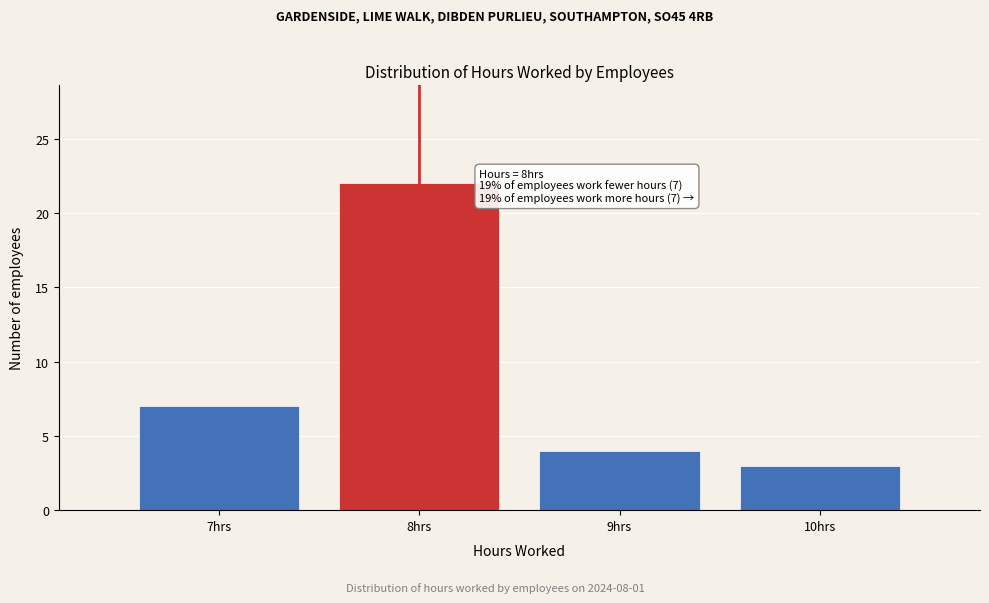

Over which range of the x-axis is the bar tallest?

7.5 to 8.5